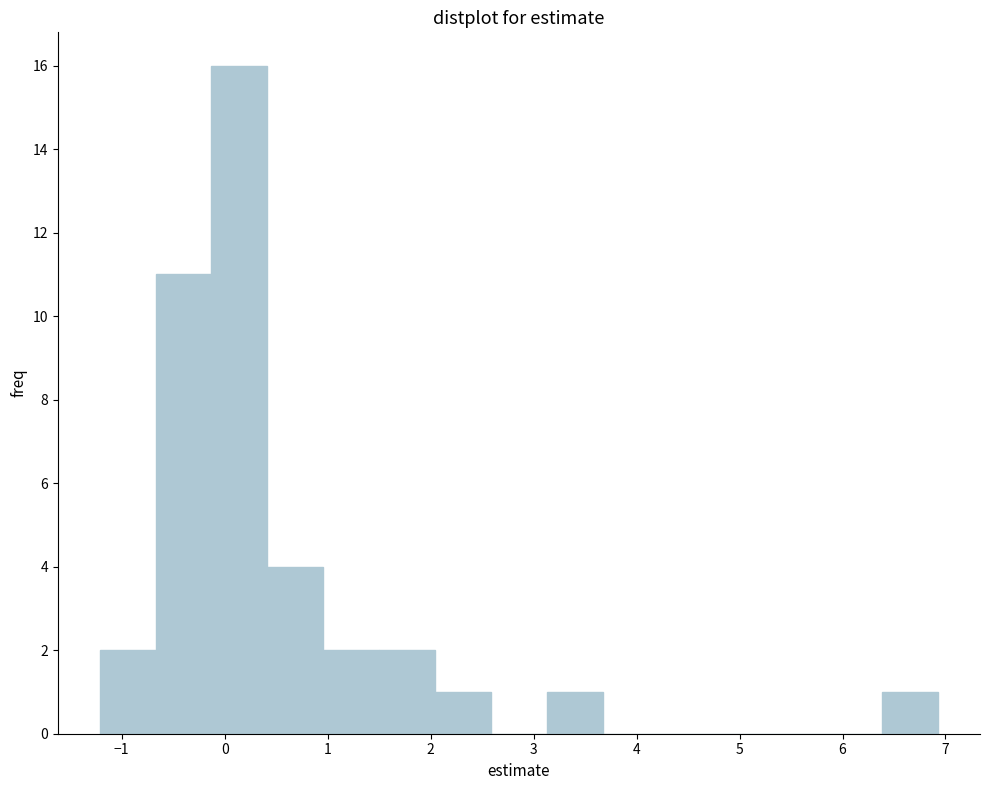

Reading left to right, list every bar in this chart as the range it spans on the x-axis followed by its height. Neither the bar edges nor the heights are printed on the chart, so give them approximately, as read against the axes.

-1.2 to -0.7: 2
-0.7 to -0.1: 11
-0.1 to 0.4: 16
0.4 to 1.0: 4
1.0 to 1.5: 2
1.5 to 2.0: 2
2.0 to 2.6: 1
2.6 to 3.1: 0
3.1 to 3.7: 1
3.7 to 4.2: 0
4.2 to 4.8: 0
4.8 to 5.3: 0
5.3 to 5.8: 0
5.8 to 6.4: 0
6.4 to 6.9: 1